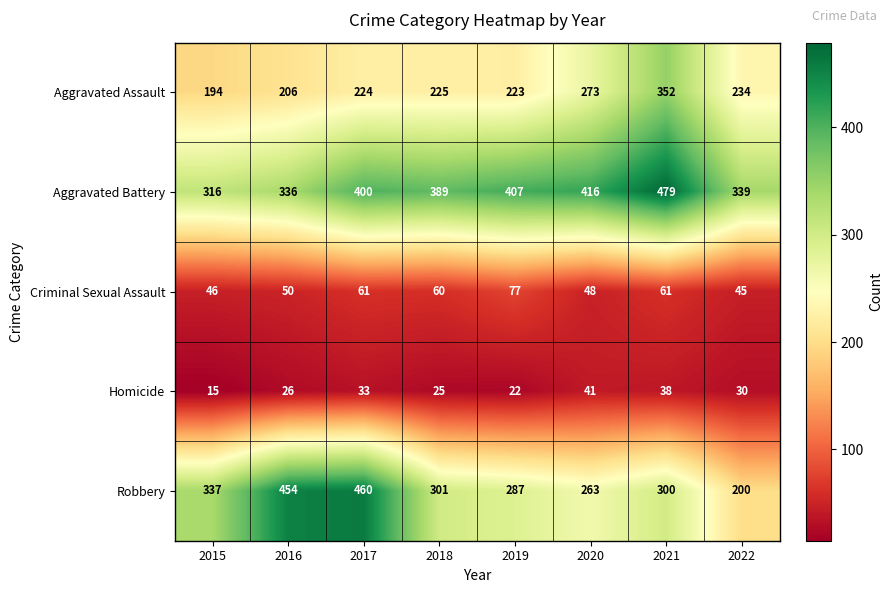

Between 2015 and 2020, which series saw the biggest shift?

Aggravated Battery